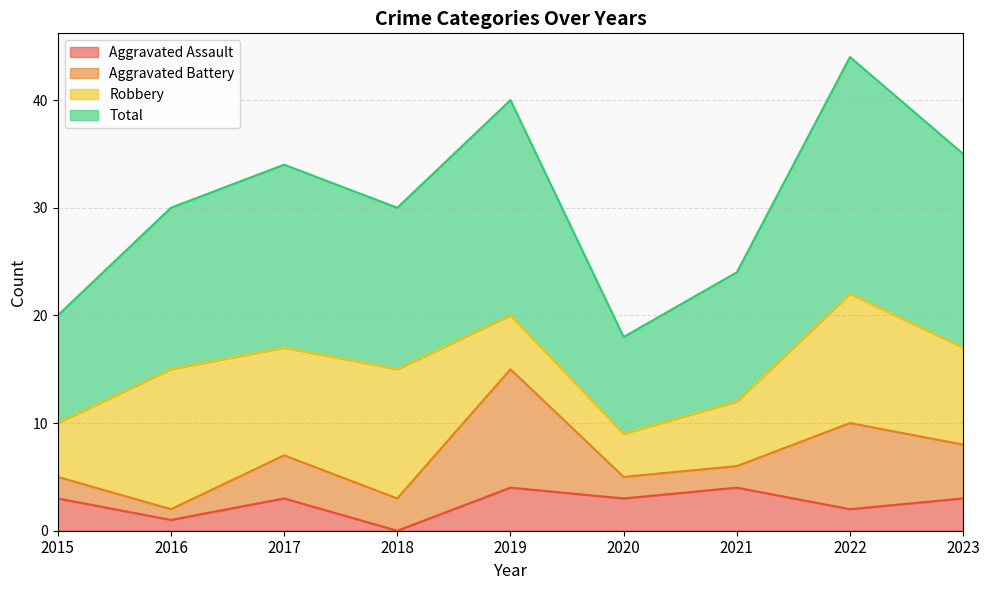

The Aggravated Assault series shows 2 at 2022. True or false?

True